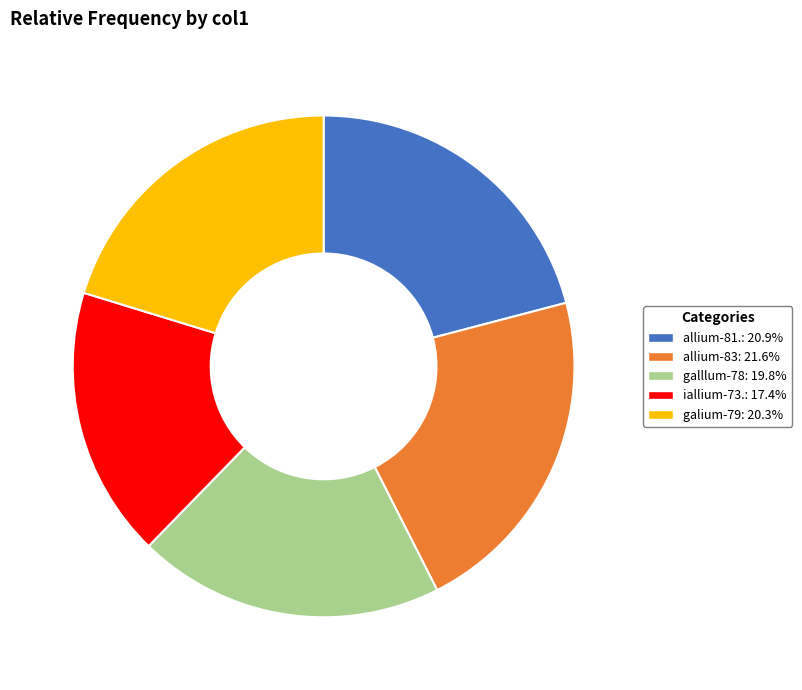

Rank the categories by value from highest to lowest.

allium-83, allium-81., galium-79, galllum-78, iallium-73.